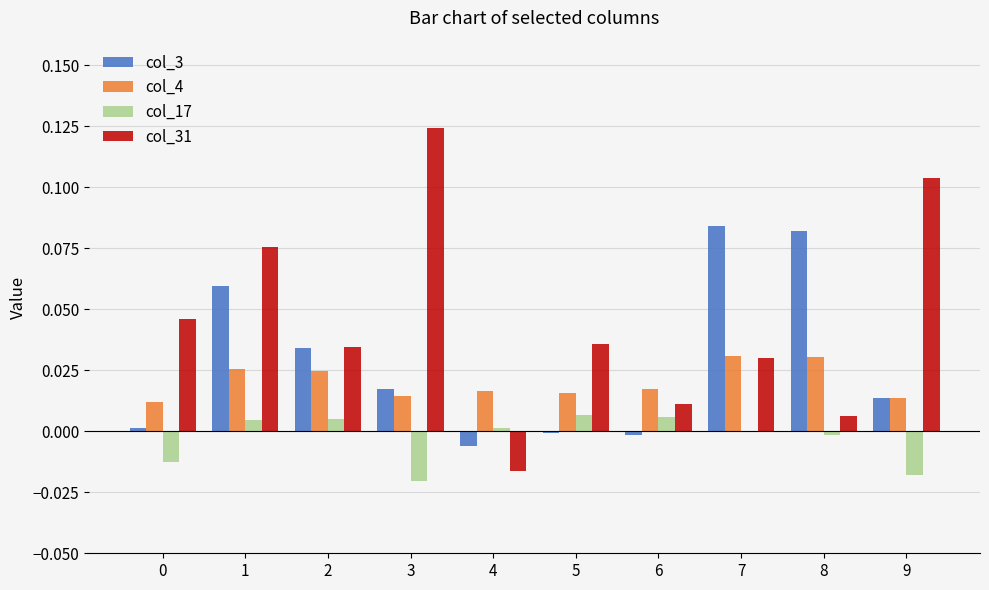

Which series has the largest total across all categories?

col_31